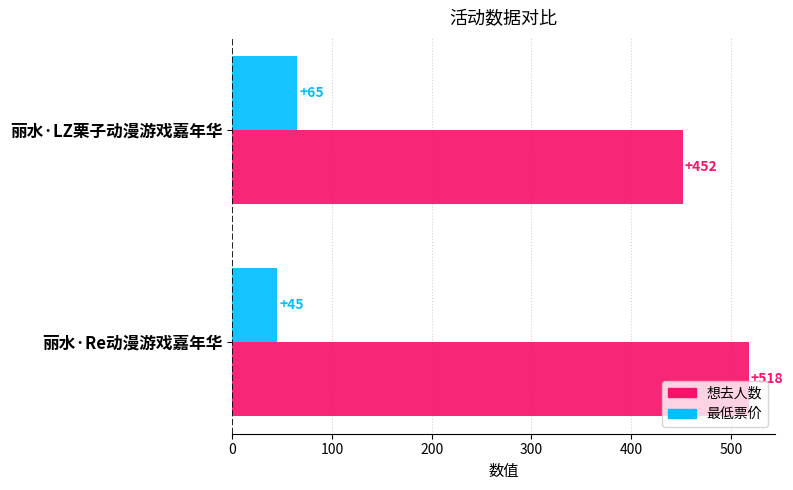

What are all the series names shown in the legend?

想去人数, 最低票价